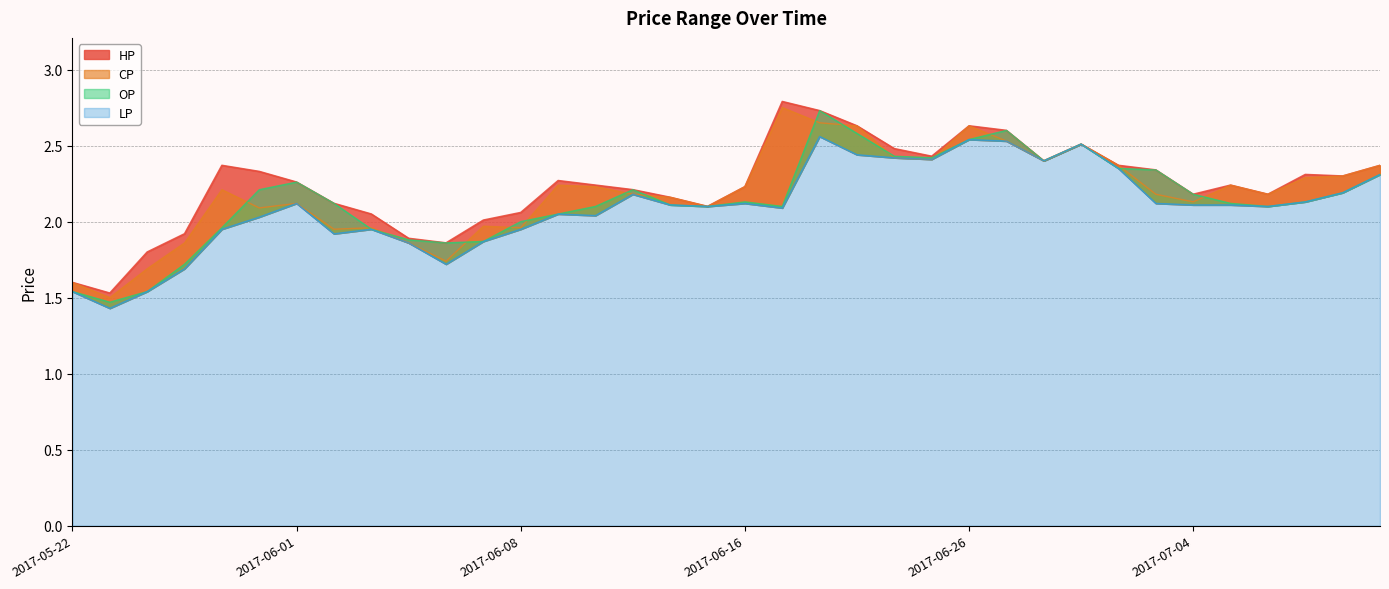

The CP series shows 2.4 at 2017-06-28. True or false?

True